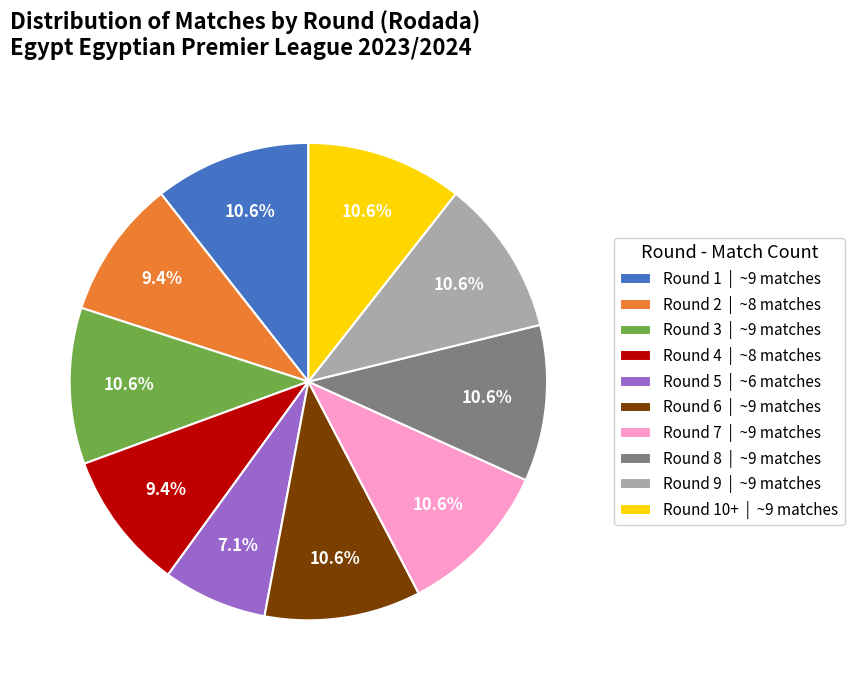

Combined, what portion of the pie is Round 7 | ~9 matches and Round 6 | ~9 matches?

21.2%